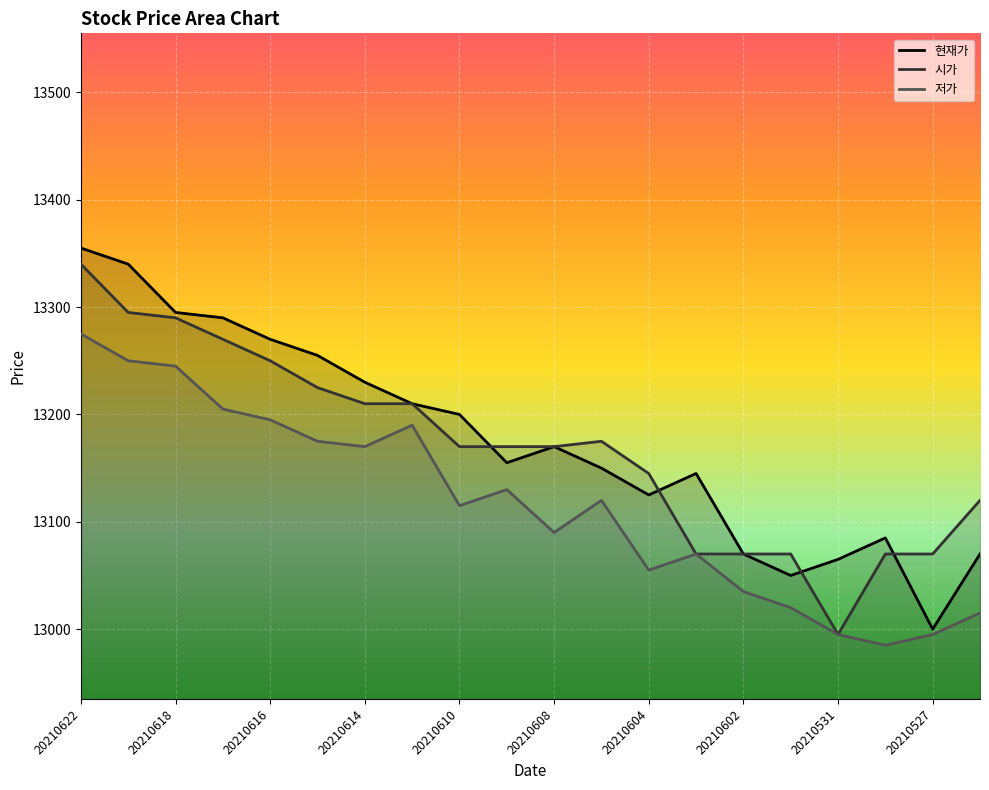

In 시가, how many points are higher than both neighbors (excluding endpoints)?

1